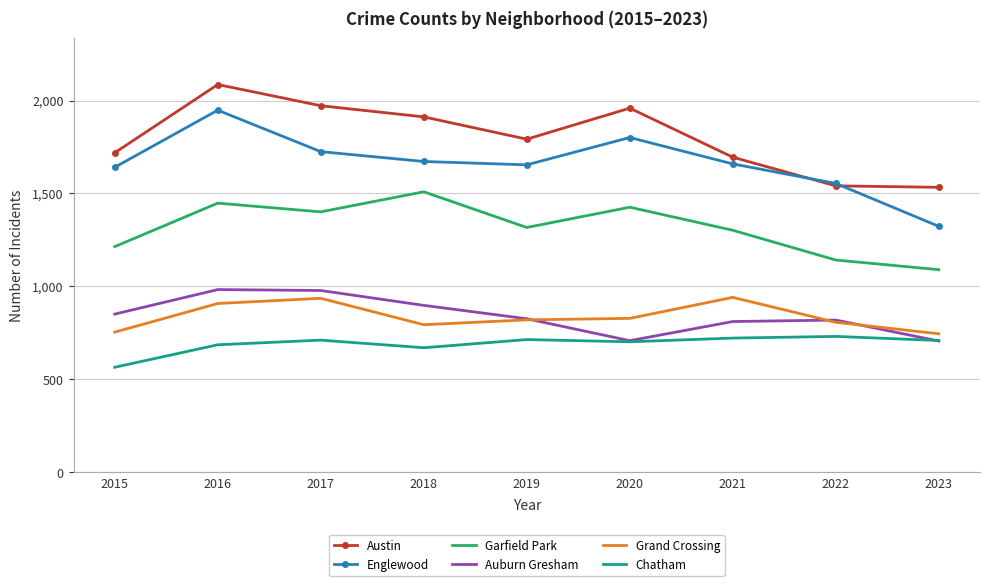

True or false: Garfield Park and Englewood intersect in this chart.

False